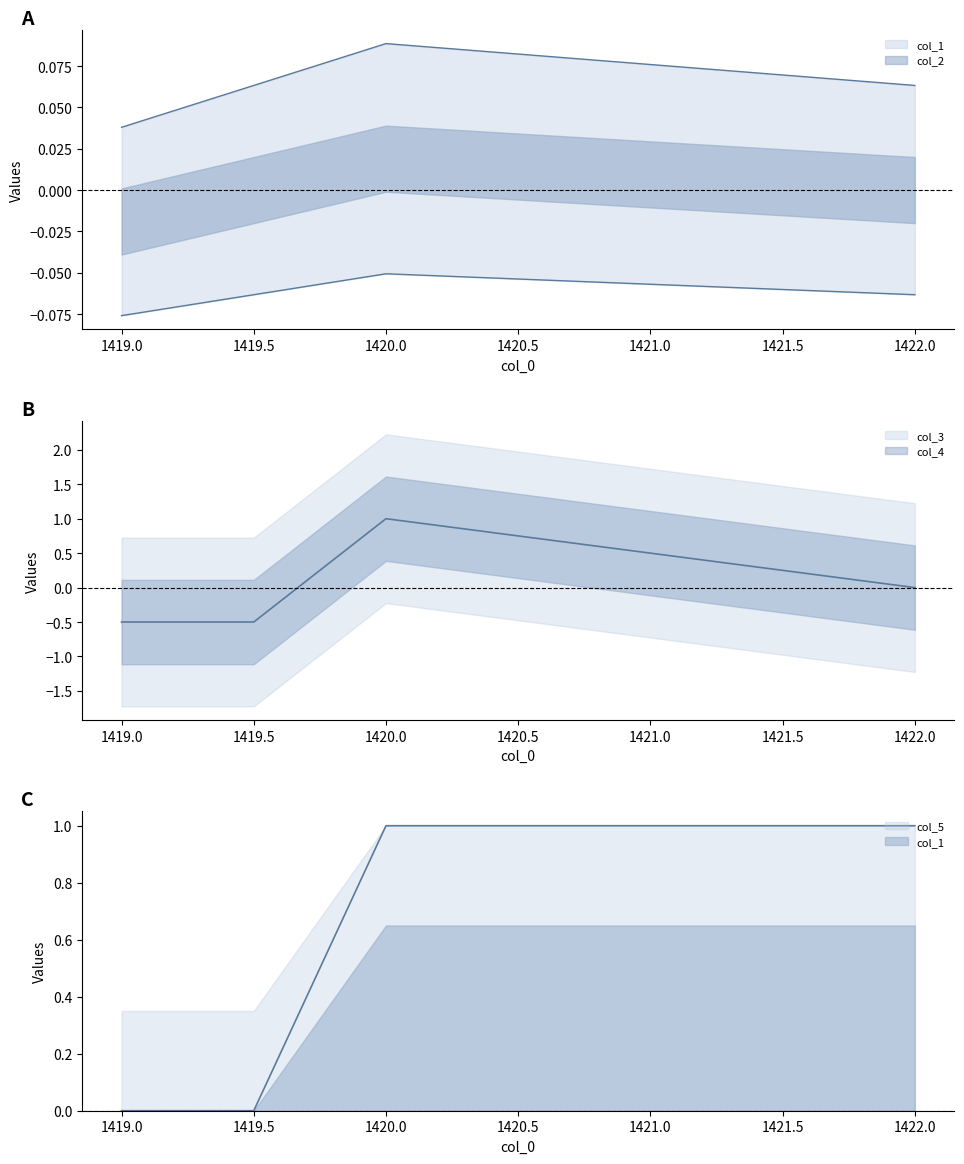

What is the minimum value shown in the chart?

-0.5